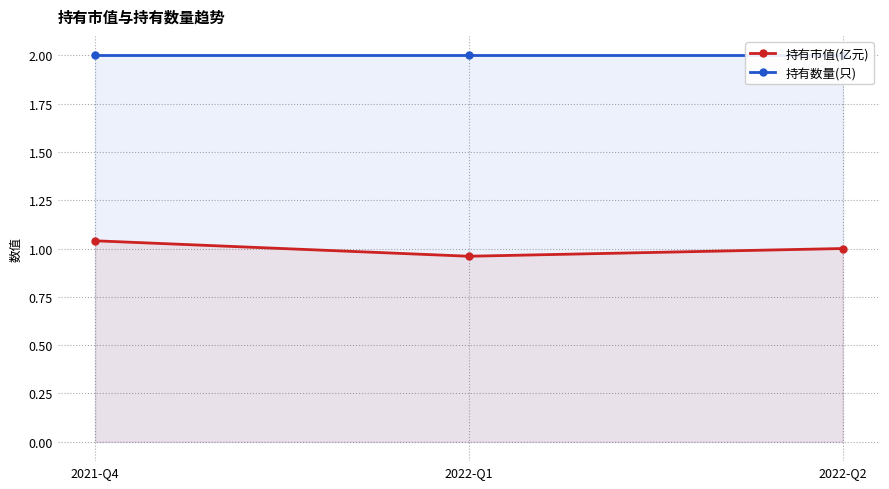

The value of 持有市值(亿元) at 2021-Q4 is 0.3. True or false?

False